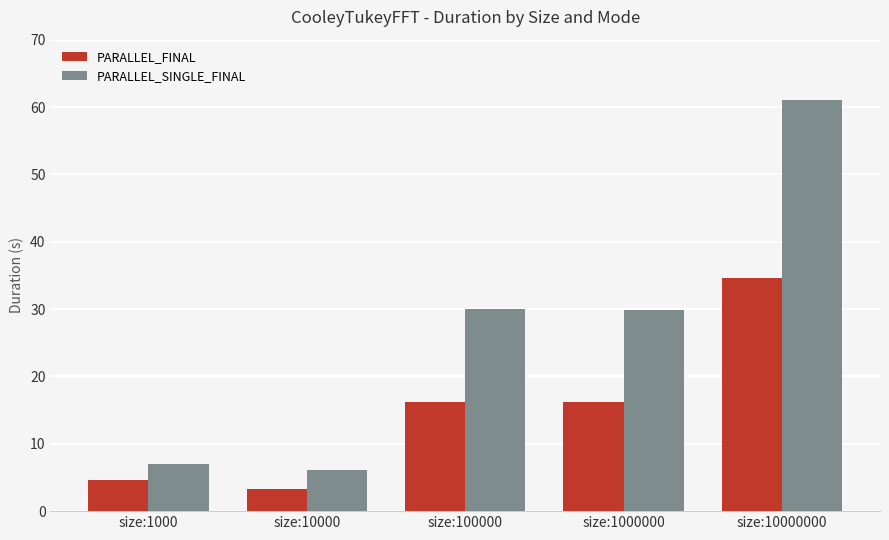

The value of PARALLEL_SINGLE_FINAL at size:1000000 is 29.9. True or false?

True